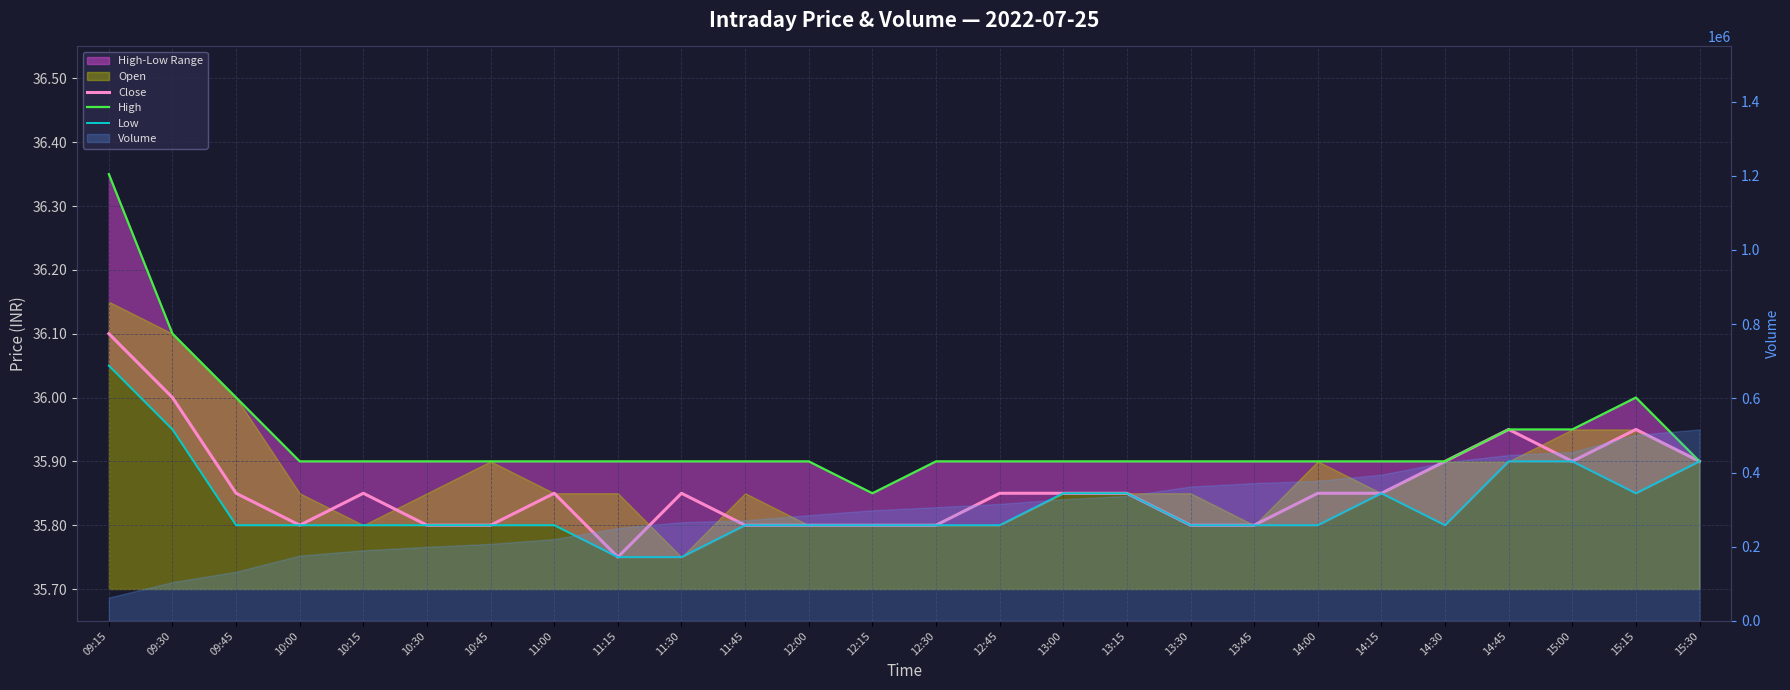

Which series has the widest spread of values?

High